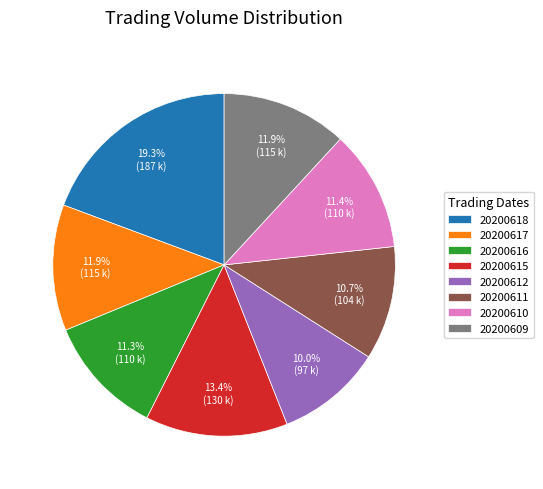

To the nearest percent, what percentage of the pie is 20200616?

11%